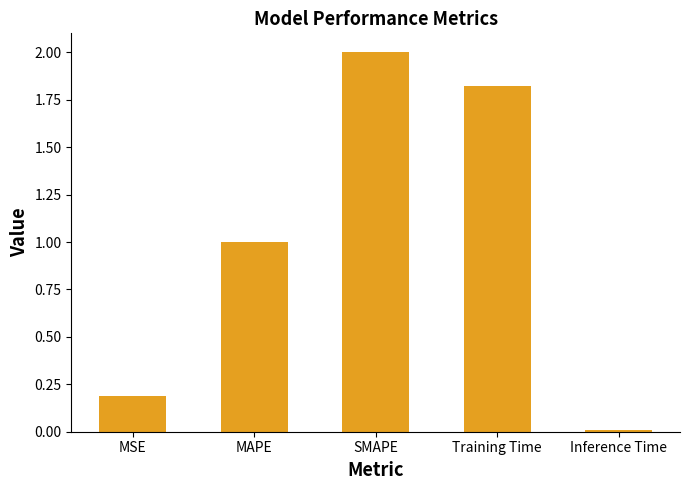

What is the difference between the maximum and minimum values?

2.0